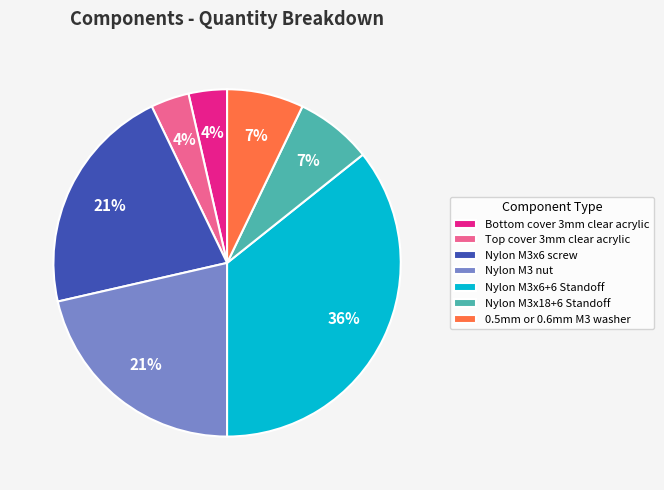

Which slice is the largest?

Nylon M3x6+6 Standoff